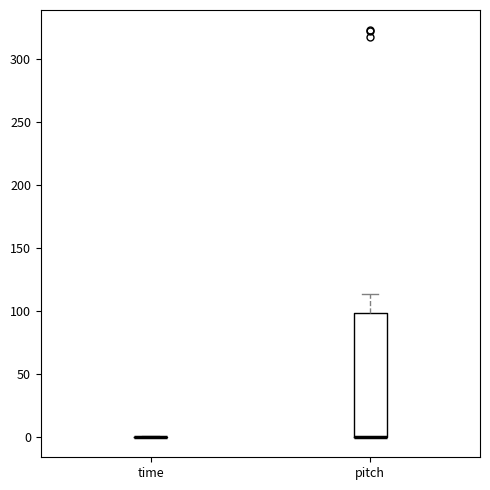

Which box is the tallest, from its lower edge to its upper edge?

pitch